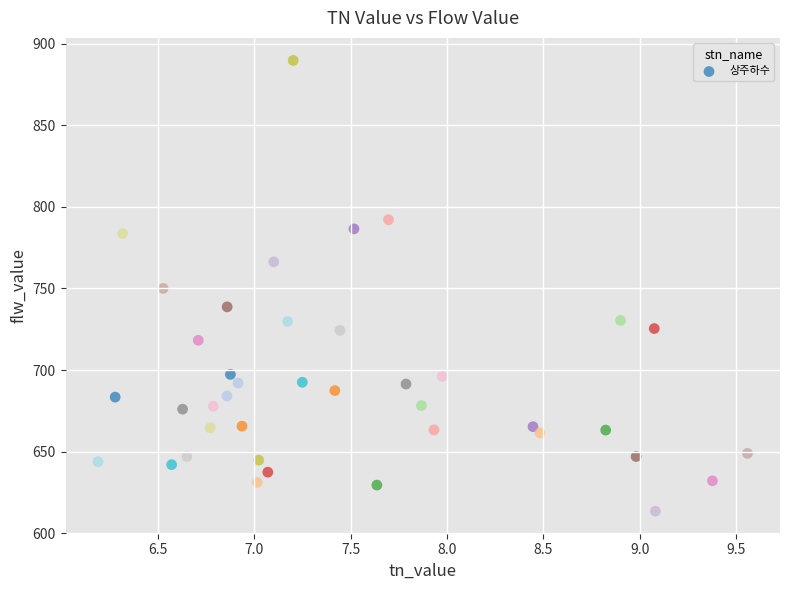

What is the range of Y values (max minus min)?

276.2